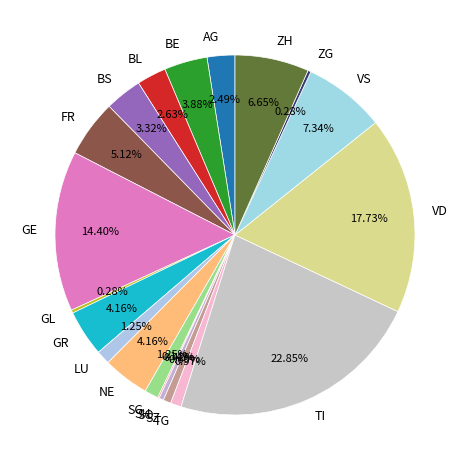

Is it true that BL is 7% of the pie?

False